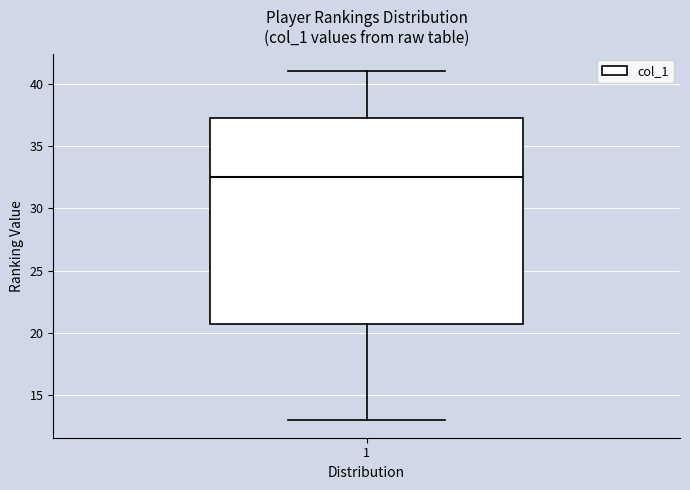

Where is the lower edge of the box at x = 1 on the y-axis? The values are not printed on the chart, so give them approximately, as read against the axis.

21.0